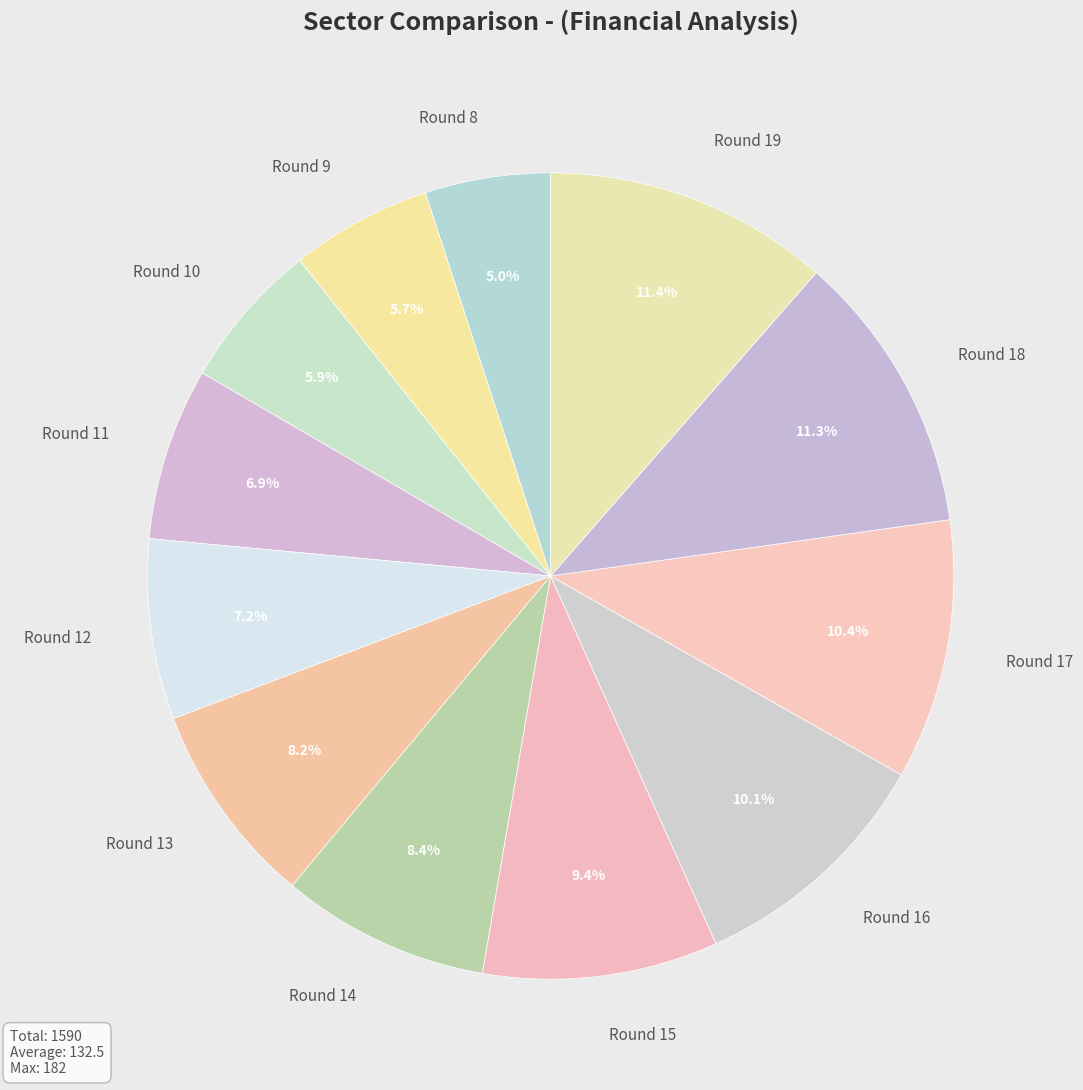

How much of the chart is everything except Round 17?

89.6%